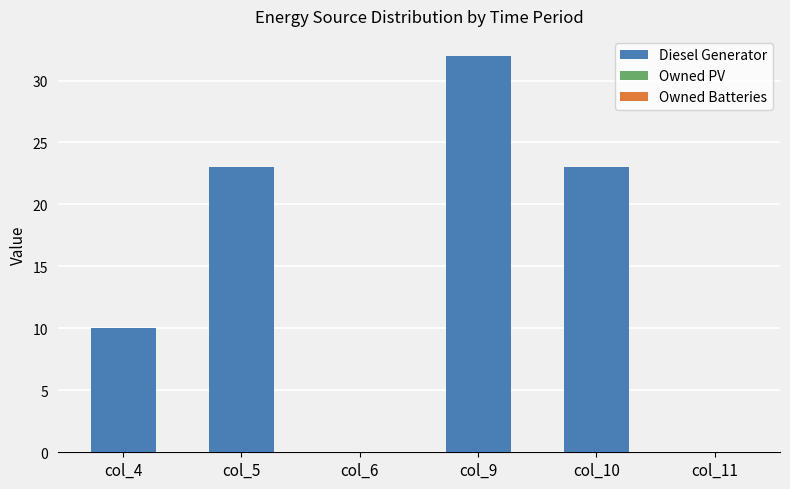

Which category has the highest value across all series?

col_9